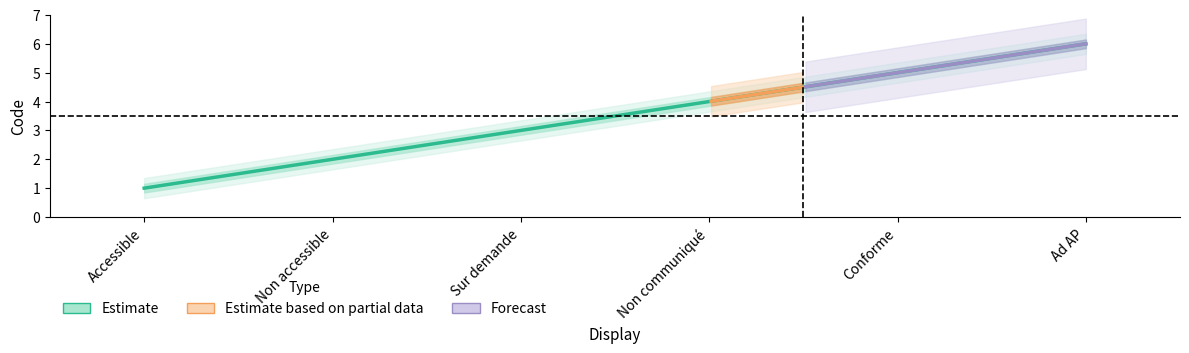

Rank the categories by value from highest to lowest.

Ad AP, Conforme, Non communiqué, Sur demande, Non accessible, Accessible